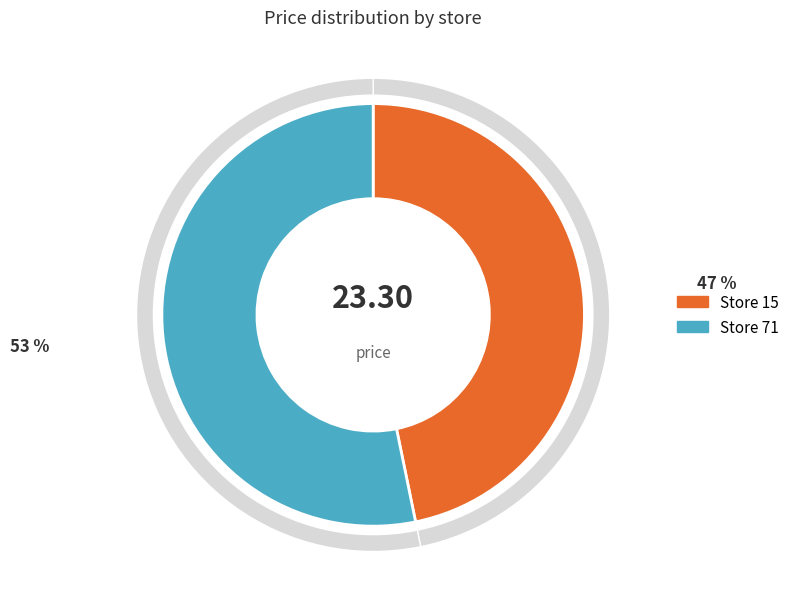

Is it true that 15 is 47% of the pie?

True